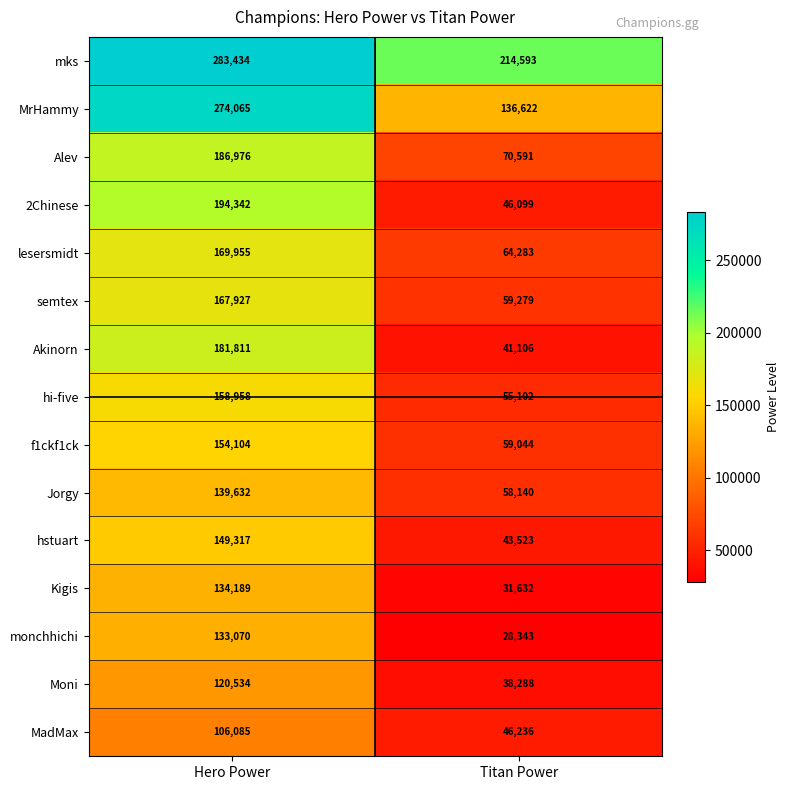

What is the sum of all MrHammy values?

410687